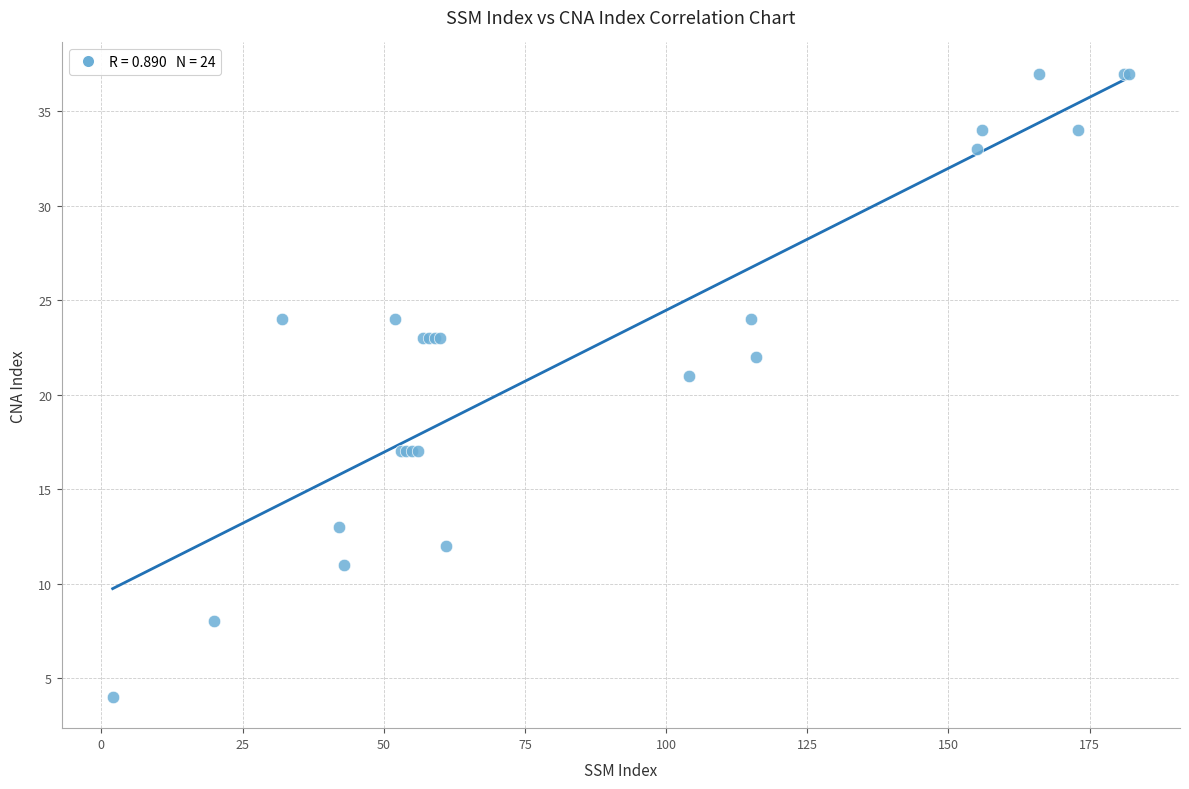

What Y value in the scatter plot is closest to 20?

21